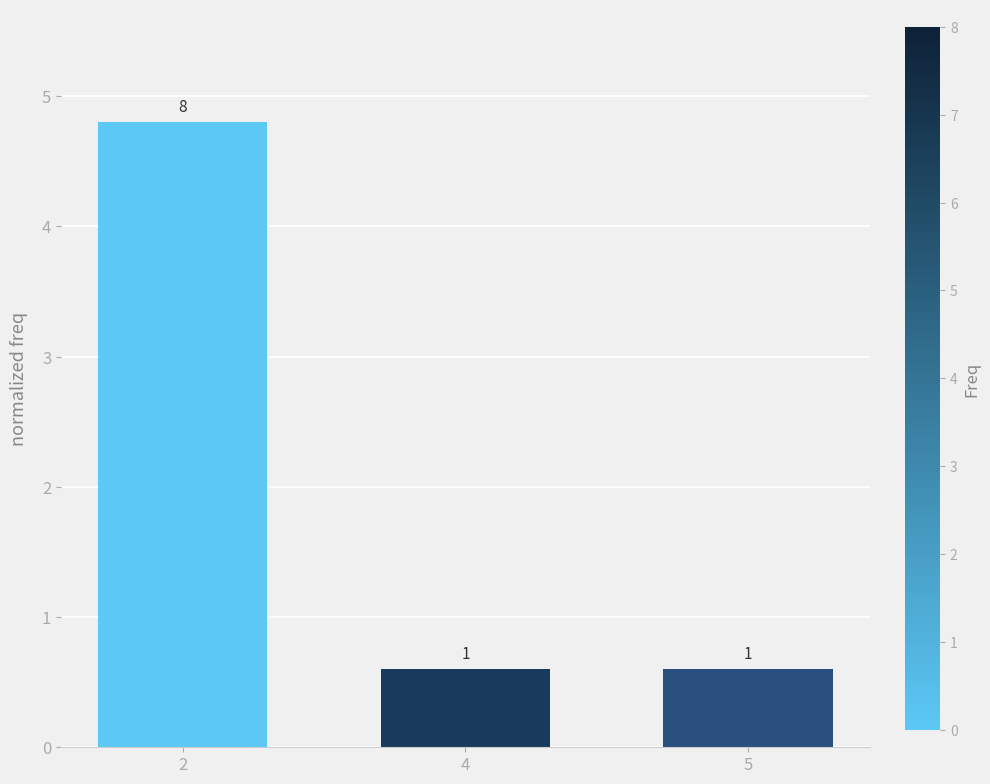

Which category has the lowest value across all series?

4